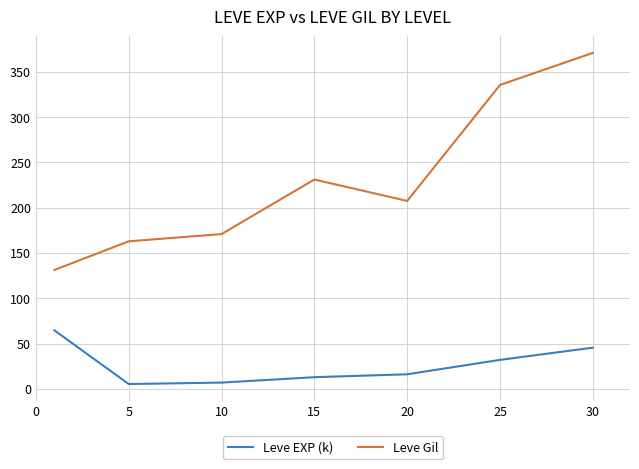

How many series are shown in this chart?

2